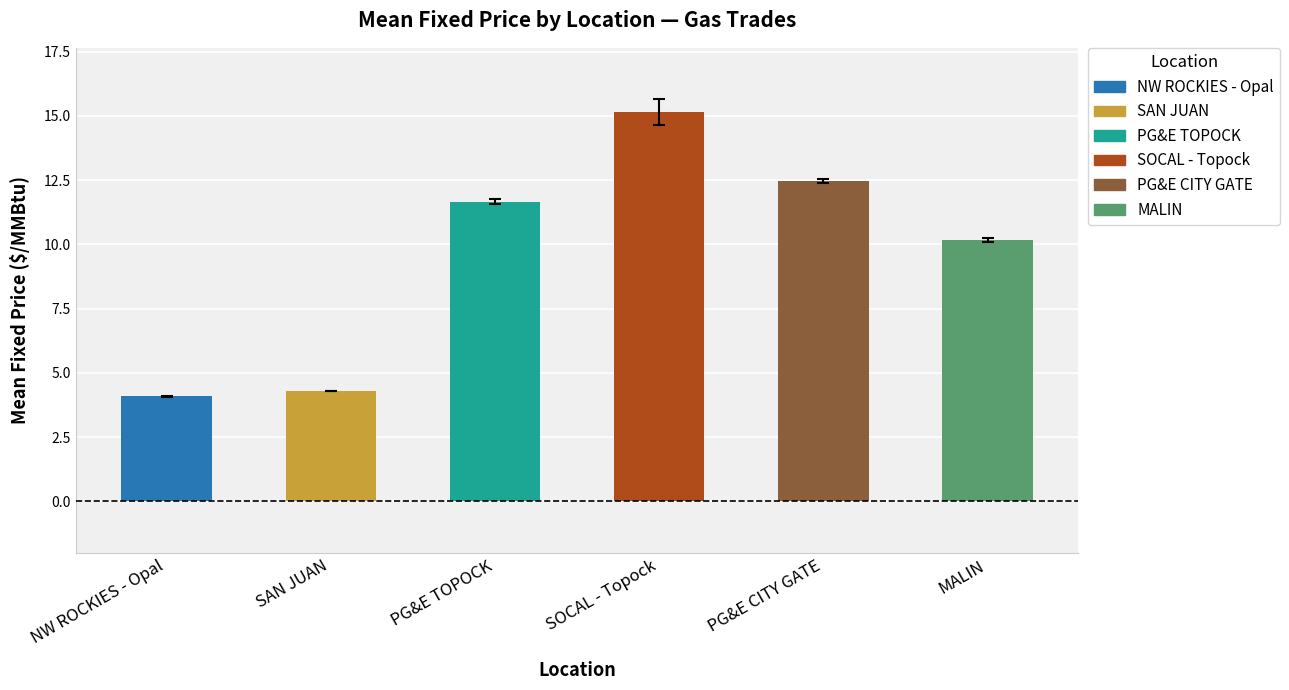

What is the change in value from PG&E TOPOCK to MALIN?

-1.5